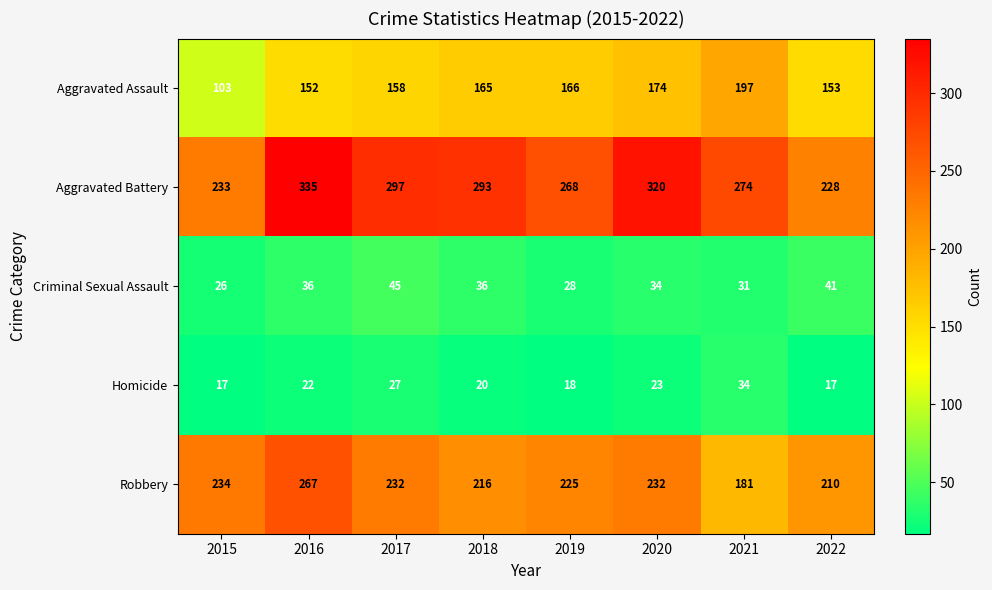

What is the total value across all series at 2018?

730